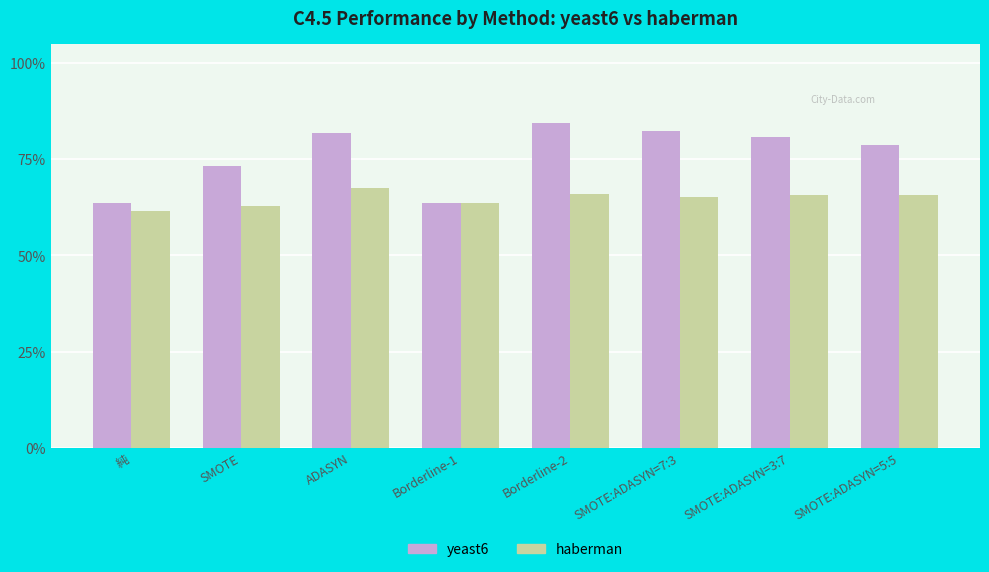

What is the difference between the yeast6 values at 純 and SMOTE?

0.1